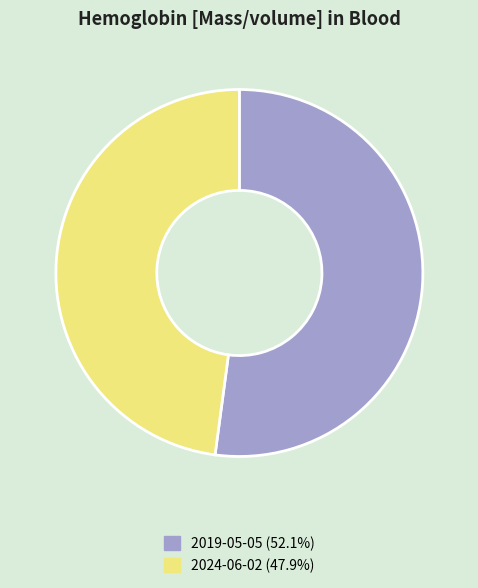

Does any single category account for the majority?

Yes